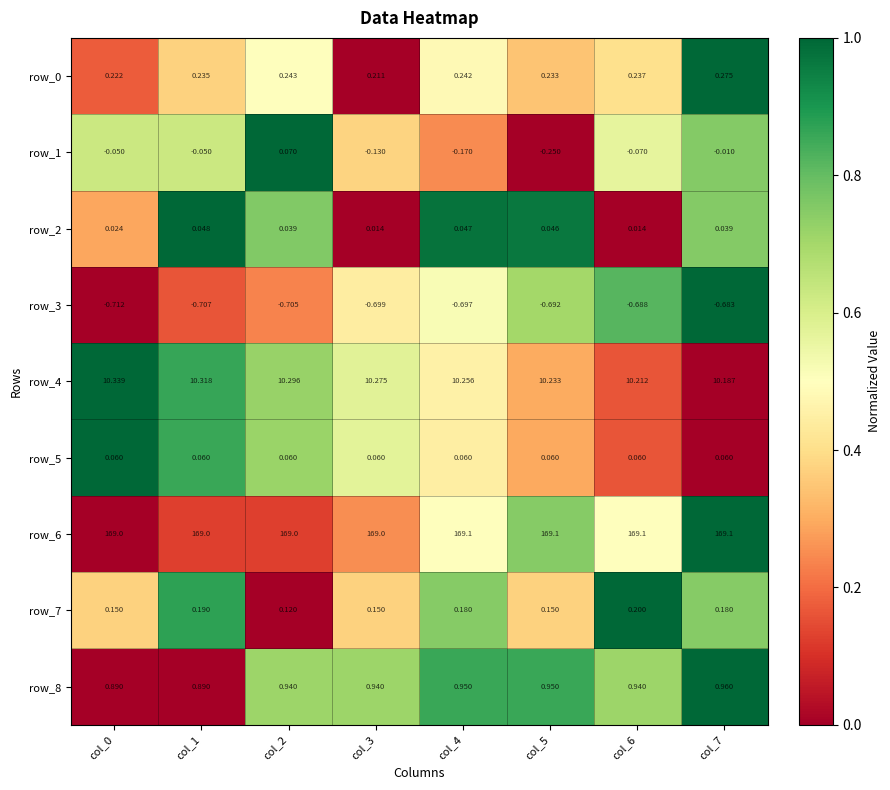

Is the value of row_1 at col_7 greater than the value of row_0 at col_6?

No